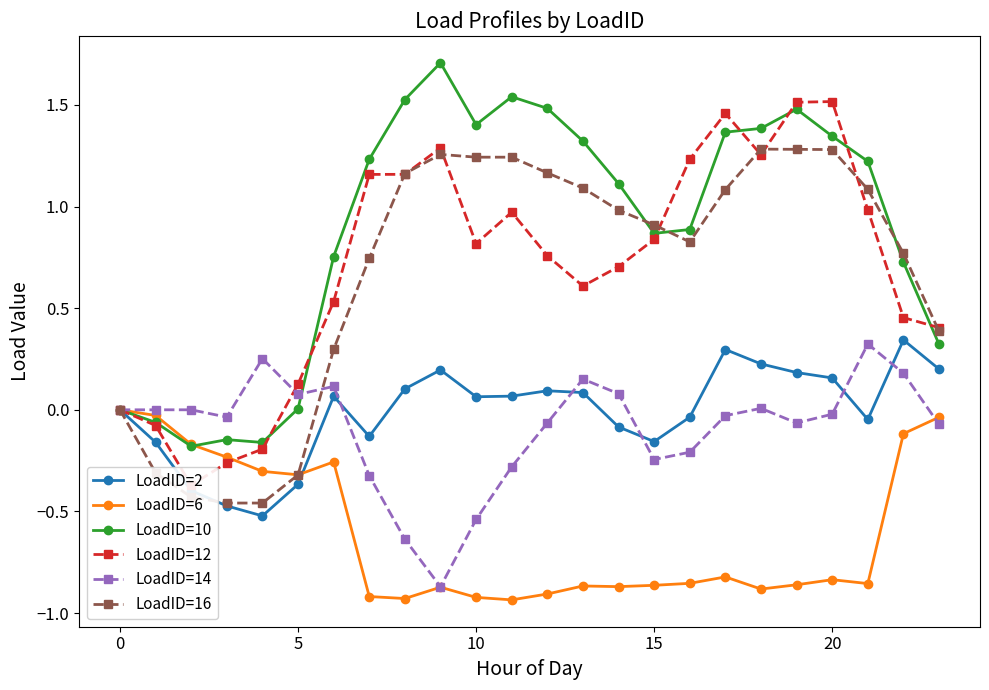

Does the chart display data point markers on the line(s)?

Yes